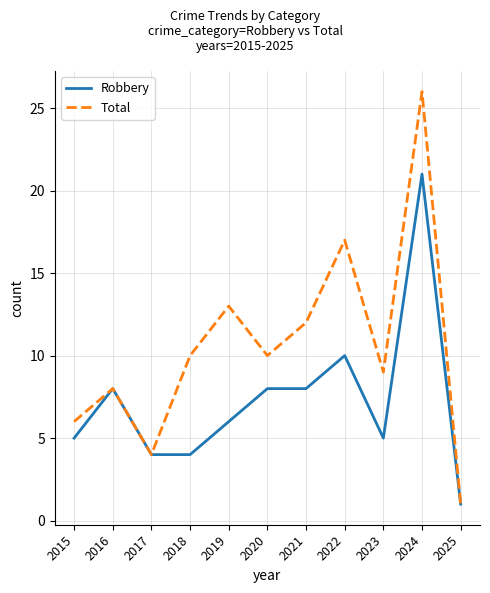

What is the difference between the maximum and second lowest values in the Robbery series?

17